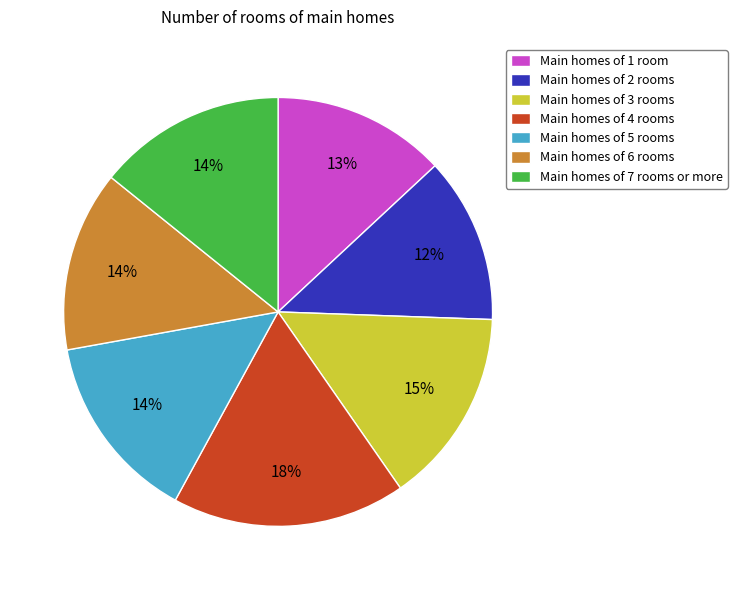

To the nearest percent, what is the difference between the Main homes of 3 rooms and Main homes of 5 rooms slice percentages?

1%